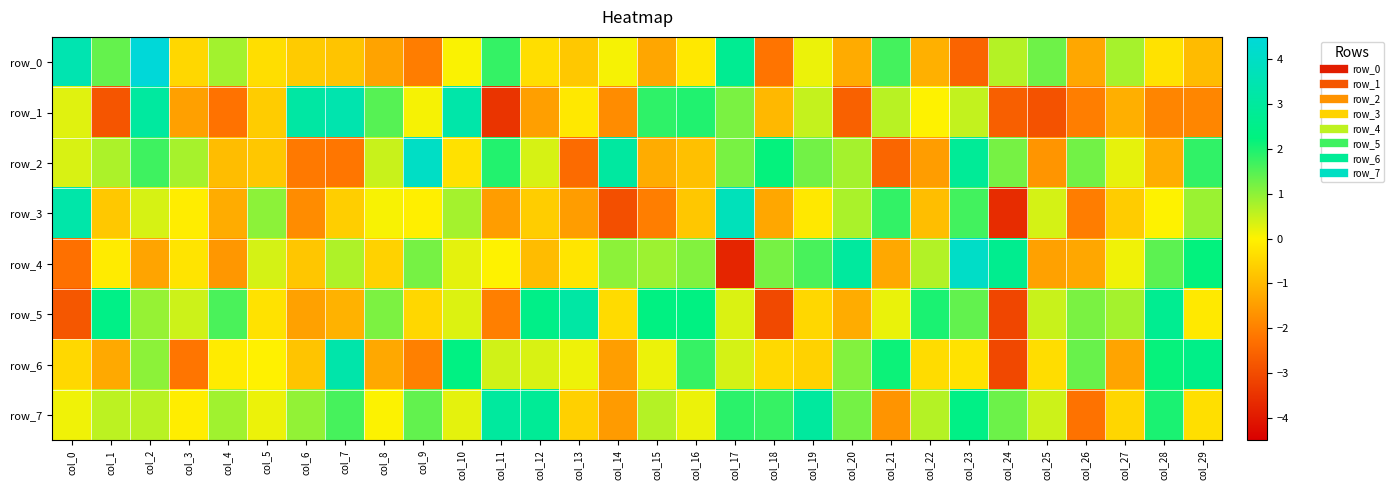

At which category is the sum across all series the highest?

col_2